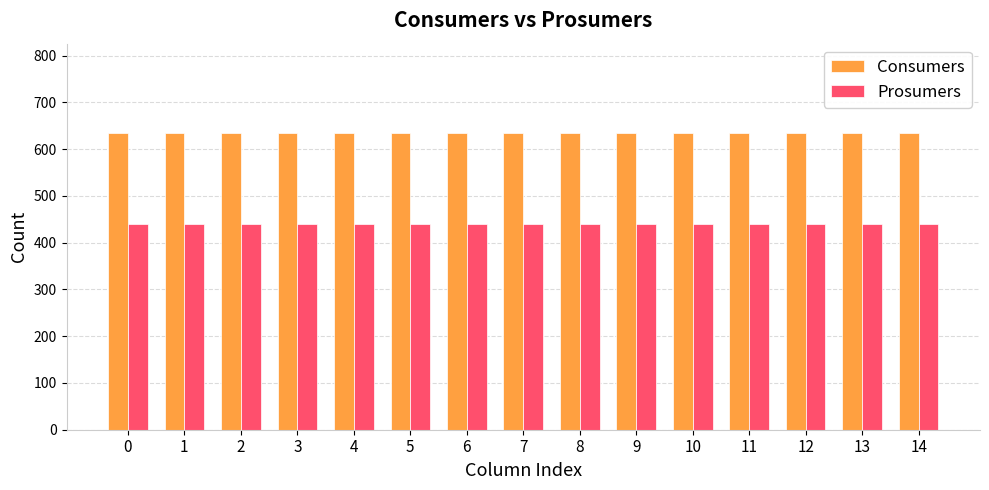

What is the maximum value shown in the chart?

635